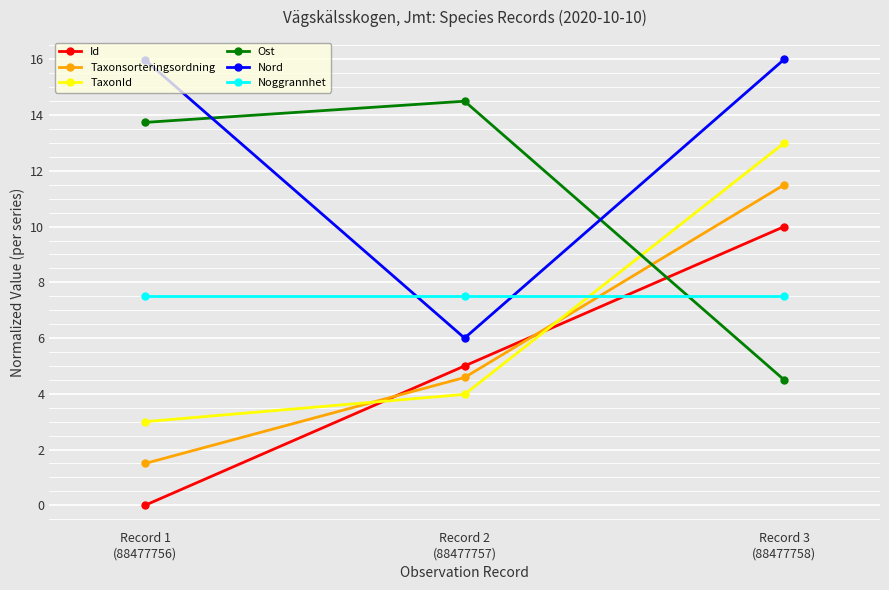

How many data points does each series have?

3